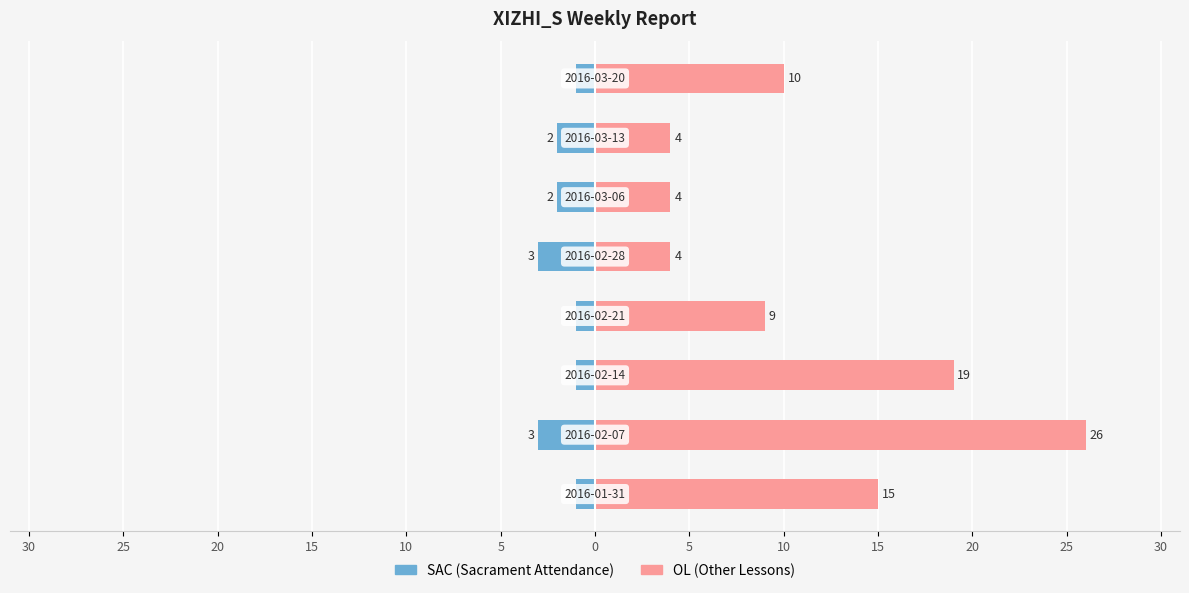

Is it true that OL equals 4 at 5?

True